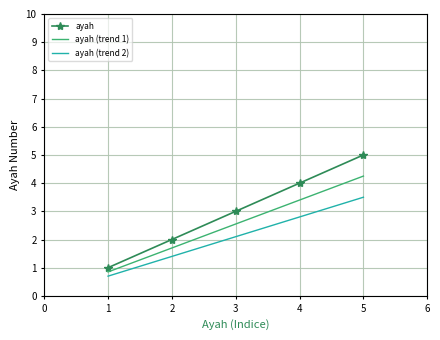

The value of ayah at 4 is 4.0. True or false?

True